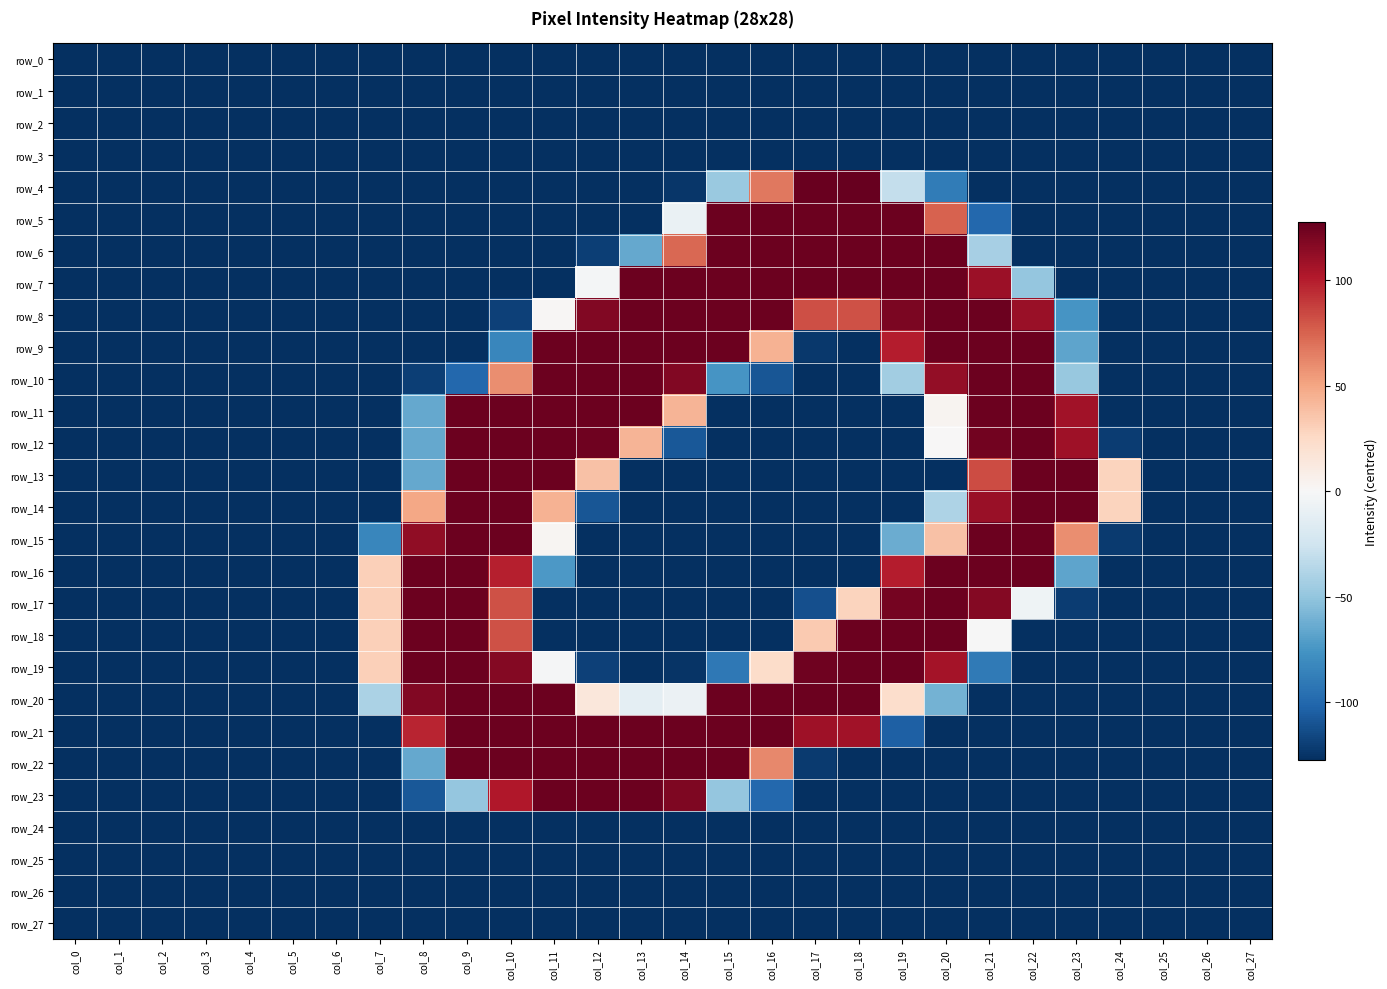

Reading left to right, what are all the values shown in this chart?

row_0: col_0=-127.5	col_1=-127.5	col_2=-127.5	col_3=-127.5	col_4=-127.5	col_5=-127.5	col_6=-127.5	col_7=-127.5	col_8=-127.5	col_9=-127.5	col_10=-127.5	col_11=-127.5	col_12=-127.5	col_13=-127.5	col_14=-127.5	col_15=-127.5	col_16=-127.5	col_17=-127.5	col_18=-127.5	col_19=-127.5	col_20=-127.5	col_21=-127.5	col_22=-127.5	col_23=-127.5	col_24=-127.5	col_25=-127.5	col_26=-127.5	col_27=-127.5
row_1: col_0=-127.5	col_1=-127.5	col_2=-127.5	col_3=-127.5	col_4=-127.5	col_5=-127.5	col_6=-127.5	col_7=-127.5	col_8=-127.5	col_9=-127.5	col_10=-127.5	col_11=-127.5	col_12=-127.5	col_13=-127.5	col_14=-127.5	col_15=-127.5	col_16=-127.5	col_17=-127.5	col_18=-127.5	col_19=-127.5	col_20=-127.5	col_21=-127.5	col_22=-127.5	col_23=-127.5	col_24=-127.5	col_25=-127.5	col_26=-127.5	col_27=-127.5
row_2: col_0=-127.5	col_1=-127.5	col_2=-127.5	col_3=-127.5	col_4=-127.5	col_5=-127.5	col_6=-127.5	col_7=-127.5	col_8=-127.5	col_9=-127.5	col_10=-127.5	col_11=-127.5	col_12=-127.5	col_13=-127.5	col_14=-127.5	col_15=-127.5	col_16=-127.5	col_17=-127.5	col_18=-127.5	col_19=-127.5	col_20=-127.5	col_21=-127.5	col_22=-127.5	col_23=-127.5	col_24=-127.5	col_25=-127.5	col_26=-127.5	col_27=-127.5
row_3: col_0=-127.5	col_1=-127.5	col_2=-127.5	col_3=-127.5	col_4=-127.5	col_5=-127.5	col_6=-127.5	col_7=-127.5	col_8=-127.5	col_9=-127.5	col_10=-127.5	col_11=-127.5	col_12=-127.5	col_13=-127.5	col_14=-127.5	col_15=-127.5	col_16=-127.5	col_17=-127.5	col_18=-127.5	col_19=-127.5	col_20=-127.5	col_21=-127.5	col_22=-127.5	col_23=-127.5	col_24=-127.5	col_25=-127.5	col_26=-127.5	col_27=-127.5
row_4: col_0=-127.5	col_1=-127.5	col_2=-127.5	col_3=-127.5	col_4=-127.5	col_5=-127.5	col_6=-127.5	col_7=-127.5	col_8=-127.5	col_9=-127.5	col_10=-127.5	col_11=-127.5	col_12=-127.5	col_13=-127.5	col_14=-124.5	col_15=-47.5	col_16=67.5	col_17=126.5	col_18=127.5	col_19=-30.5	col_20=-89.5	col_21=-127.5	col_22=-127.5	col_23=-127.5	col_24=-127.5	col_25=-127.5	col_26=-127.5	col_27=-127.5
row_5: col_0=-127.5	col_1=-127.5	col_2=-127.5	col_3=-127.5	col_4=-127.5	col_5=-127.5	col_6=-127.5	col_7=-127.5	col_8=-127.5	col_9=-127.5	col_10=-127.5	col_11=-127.5	col_12=-127.5	col_13=-127.5	col_14=-8.5	col_15=125.5	col_16=125.5	col_17=125.5	col_18=125.5	col_19=125.5	col_20=75.5	col_21=-100.5	col_22=-127.5	col_23=-127.5	col_24=-127.5	col_25=-127.5	col_26=-127.5	col_27=-127.5
row_6: col_0=-127.5	col_1=-127.5	col_2=-127.5	col_3=-127.5	col_4=-127.5	col_5=-127.5	col_6=-127.5	col_7=-127.5	col_8=-127.5	col_9=-127.5	col_10=-127.5	col_11=-127.5	col_12=-120.5	col_13=-65.5	col_14=73.5	col_15=125.5	col_16=125.5	col_17=125.5	col_18=125.5	col_19=125.5	col_20=125.5	col_21=-42.5	col_22=-127.5	col_23=-127.5	col_24=-127.5	col_25=-127.5	col_26=-127.5	col_27=-127.5
row_7: col_0=-127.5	col_1=-127.5	col_2=-127.5	col_3=-127.5	col_4=-127.5	col_5=-127.5	col_6=-127.5	col_7=-127.5	col_8=-127.5	col_9=-127.5	col_10=-127.5	col_11=-127.5	col_12=-2.5	col_13=125.5	col_14=125.5	col_15=125.5	col_16=125.5	col_17=125.5	col_18=125.5	col_19=125.5	col_20=125.5	col_21=109.5	col_22=-49.5	col_23=-127.5	col_24=-127.5	col_25=-127.5	col_26=-127.5	col_27=-127.5
row_8: col_0=-127.5	col_1=-127.5	col_2=-127.5	col_3=-127.5	col_4=-127.5	col_5=-127.5	col_6=-127.5	col_7=-127.5	col_8=-127.5	col_9=-127.5	col_10=-119.5	col_11=1.5	col_12=118.5	col_13=125.5	col_14=125.5	col_15=125.5	col_16=125.5	col_17=82.5	col_18=81.5	col_19=120.5	col_20=125.5	col_21=125.5	col_22=110.5	col_23=-75.5	col_24=-127.5	col_25=-127.5	col_26=-127.5	col_27=-127.5
row_9: col_0=-127.5	col_1=-127.5	col_2=-127.5	col_3=-127.5	col_4=-127.5	col_5=-127.5	col_6=-127.5	col_7=-127.5	col_8=-127.5	col_9=-127.5	col_10=-83.5	col_11=125.5	col_12=125.5	col_13=125.5	col_14=125.5	col_15=125.5	col_16=44.5	col_17=-123.5	col_18=-127.5	col_19=100.5	col_20=125.5	col_21=125.5	col_22=125.5	col_23=-67.5	col_24=-127.5	col_25=-127.5	col_26=-127.5	col_27=-127.5
row_10: col_0=-127.5	col_1=-127.5	col_2=-127.5	col_3=-127.5	col_4=-127.5	col_5=-127.5	col_6=-127.5	col_7=-127.5	col_8=-120.5	col_9=-100.5	col_10=59.5	col_11=125.5	col_12=125.5	col_13=125.5	col_14=118.5	col_15=-75.5	col_16=-109.5	col_17=-127.5	col_18=-127.5	col_19=-44.5	col_20=112.5	col_21=125.5	col_22=125.5	col_23=-48.5	col_24=-127.5	col_25=-127.5	col_26=-127.5	col_27=-127.5
row_11: col_0=-127.5	col_1=-127.5	col_2=-127.5	col_3=-127.5	col_4=-127.5	col_5=-127.5	col_6=-127.5	col_7=-127.5	col_8=-65.5	col_9=125.5	col_10=125.5	col_11=125.5	col_12=125.5	col_13=125.5	col_14=43.5	col_15=-127.5	col_16=-127.5	col_17=-127.5	col_18=-127.5	col_19=-127.5	col_20=3.5	col_21=125.5	col_22=125.5	col_23=107.5	col_24=-127.5	col_25=-127.5	col_26=-127.5	col_27=-127.5
row_12: col_0=-127.5	col_1=-127.5	col_2=-127.5	col_3=-127.5	col_4=-127.5	col_5=-127.5	col_6=-127.5	col_7=-127.5	col_8=-65.5	col_9=125.5	col_10=125.5	col_11=125.5	col_12=124.5	col_13=43.5	col_14=-108.5	col_15=-127.5	col_16=-127.5	col_17=-127.5	col_18=-127.5	col_19=-127.5	col_20=0.5	col_21=123.5	col_22=125.5	col_23=108.5	col_24=-121.5	col_25=-127.5	col_26=-127.5	col_27=-127.5
row_13: col_0=-127.5	col_1=-127.5	col_2=-127.5	col_3=-127.5	col_4=-127.5	col_5=-127.5	col_6=-127.5	col_7=-127.5	col_8=-65.5	col_9=125.5	col_10=125.5	col_11=125.5	col_12=37.5	col_13=-127.5	col_14=-127.5	col_15=-127.5	col_16=-127.5	col_17=-127.5	col_18=-127.5	col_19=-127.5	col_20=-127.5	col_21=83.5	col_22=125.5	col_23=125.5	col_24=28.5	col_25=-127.5	col_26=-127.5	col_27=-127.5
row_14: col_0=-127.5	col_1=-127.5	col_2=-127.5	col_3=-127.5	col_4=-127.5	col_5=-127.5	col_6=-127.5	col_7=-127.5	col_8=49.5	col_9=125.5	col_10=125.5	col_11=44.5	col_12=-109.5	col_13=-127.5	col_14=-127.5	col_15=-127.5	col_16=-127.5	col_17=-127.5	col_18=-127.5	col_19=-127.5	col_20=-39.5	col_21=110.5	col_22=125.5	col_23=125.5	col_24=28.5	col_25=-127.5	col_26=-127.5	col_27=-127.5
row_15: col_0=-127.5	col_1=-127.5	col_2=-127.5	col_3=-127.5	col_4=-127.5	col_5=-127.5	col_6=-127.5	col_7=-83.5	col_8=113.5	col_9=125.5	col_10=125.5	col_11=2.5	col_12=-127.5	col_13=-127.5	col_14=-127.5	col_15=-127.5	col_16=-127.5	col_17=-127.5	col_18=-127.5	col_19=-63.5	col_20=37.5	col_21=125.5	col_22=125.5	col_23=59.5	col_24=-122.5	col_25=-127.5	col_26=-127.5	col_27=-127.5
row_16: col_0=-127.5	col_1=-127.5	col_2=-127.5	col_3=-127.5	col_4=-127.5	col_5=-127.5	col_6=-127.5	col_7=30.5	col_8=125.5	col_9=125.5	col_10=99.5	col_11=-73.5	col_12=-127.5	col_13=-127.5	col_14=-127.5	col_15=-127.5	col_16=-127.5	col_17=-127.5	col_18=-127.5	col_19=100.5	col_20=125.5	col_21=125.5	col_22=125.5	col_23=-67.5	col_24=-127.5	col_25=-127.5	col_26=-127.5	col_27=-127.5
row_17: col_0=-127.5	col_1=-127.5	col_2=-127.5	col_3=-127.5	col_4=-127.5	col_5=-127.5	col_6=-127.5	col_7=30.5	col_8=125.5	col_9=125.5	col_10=81.5	col_11=-127.5	col_12=-127.5	col_13=-127.5	col_14=-127.5	col_15=-127.5	col_16=-127.5	col_17=-112.5	col_18=28.5	col_19=122.5	col_20=125.5	col_21=117.5	col_22=-5.5	col_23=-121.5	col_24=-127.5	col_25=-127.5	col_26=-127.5	col_27=-127.5
row_18: col_0=-127.5	col_1=-127.5	col_2=-127.5	col_3=-127.5	col_4=-127.5	col_5=-127.5	col_6=-127.5	col_7=30.5	col_8=125.5	col_9=125.5	col_10=81.5	col_11=-127.5	col_12=-127.5	col_13=-127.5	col_14=-127.5	col_15=-127.5	col_16=-127.5	col_17=33.5	col_18=125.5	col_19=125.5	col_20=125.5	col_21=-0.5	col_22=-127.5	col_23=-127.5	col_24=-127.5	col_25=-127.5	col_26=-127.5	col_27=-127.5
row_19: col_0=-127.5	col_1=-127.5	col_2=-127.5	col_3=-127.5	col_4=-127.5	col_5=-127.5	col_6=-127.5	col_7=30.5	col_8=125.5	col_9=125.5	col_10=117.5	col_11=-1.5	col_12=-119.5	col_13=-127.5	col_14=-125.5	col_15=-91.5	col_16=23.5	col_17=124.5	col_18=125.5	col_19=125.5	col_20=106.5	col_21=-90.5	col_22=-127.5	col_23=-127.5	col_24=-127.5	col_25=-127.5	col_26=-127.5	col_27=-127.5
row_20: col_0=-127.5	col_1=-127.5	col_2=-127.5	col_3=-127.5	col_4=-127.5	col_5=-127.5	col_6=-127.5	col_7=-40.5	col_8=118.5	col_9=125.5	col_10=125.5	col_11=125.5	col_12=14.5	col_13=-12.5	col_14=-7.5	col_15=125.5	col_16=125.5	col_17=125.5	col_18=125.5	col_19=22.5	col_20=-60.5	col_21=-127.5	col_22=-127.5	col_23=-127.5	col_24=-127.5	col_25=-127.5	col_26=-127.5	col_27=-127.5
row_21: col_0=-127.5	col_1=-127.5	col_2=-127.5	col_3=-127.5	col_4=-127.5	col_5=-127.5	col_6=-127.5	col_7=-127.5	col_8=97.5	col_9=125.5	col_10=125.5	col_11=125.5	col_12=125.5	col_13=125.5	col_14=125.5	col_15=125.5	col_16=125.5	col_17=108.5	col_18=107.5	col_19=-104.5	col_20=-127.5	col_21=-127.5	col_22=-127.5	col_23=-127.5	col_24=-127.5	col_25=-127.5	col_26=-127.5	col_27=-127.5
row_22: col_0=-127.5	col_1=-127.5	col_2=-127.5	col_3=-127.5	col_4=-127.5	col_5=-127.5	col_6=-127.5	col_7=-127.5	col_8=-65.5	col_9=125.5	col_10=125.5	col_11=125.5	col_12=125.5	col_13=125.5	col_14=125.5	col_15=125.5	col_16=61.5	col_17=-122.5	col_18=-127.5	col_19=-127.5	col_20=-127.5	col_21=-127.5	col_22=-127.5	col_23=-127.5	col_24=-127.5	col_25=-127.5	col_26=-127.5	col_27=-127.5
row_23: col_0=-127.5	col_1=-127.5	col_2=-127.5	col_3=-127.5	col_4=-127.5	col_5=-127.5	col_6=-127.5	col_7=-127.5	col_8=-108.5	col_9=-49.5	col_10=102.5	col_11=125.5	col_12=125.5	col_13=125.5	col_14=119.5	col_15=-49.5	col_16=-100.5	col_17=-127.5	col_18=-127.5	col_19=-127.5	col_20=-127.5	col_21=-127.5	col_22=-127.5	col_23=-127.5	col_24=-127.5	col_25=-127.5	col_26=-127.5	col_27=-127.5
row_24: col_0=-127.5	col_1=-127.5	col_2=-127.5	col_3=-127.5	col_4=-127.5	col_5=-127.5	col_6=-127.5	col_7=-127.5	col_8=-127.5	col_9=-127.5	col_10=-127.5	col_11=-127.5	col_12=-127.5	col_13=-127.5	col_14=-127.5	col_15=-127.5	col_16=-127.5	col_17=-127.5	col_18=-127.5	col_19=-127.5	col_20=-127.5	col_21=-127.5	col_22=-127.5	col_23=-127.5	col_24=-127.5	col_25=-127.5	col_26=-127.5	col_27=-127.5
row_25: col_0=-127.5	col_1=-127.5	col_2=-127.5	col_3=-127.5	col_4=-127.5	col_5=-127.5	col_6=-127.5	col_7=-127.5	col_8=-127.5	col_9=-127.5	col_10=-127.5	col_11=-127.5	col_12=-127.5	col_13=-127.5	col_14=-127.5	col_15=-127.5	col_16=-127.5	col_17=-127.5	col_18=-127.5	col_19=-127.5	col_20=-127.5	col_21=-127.5	col_22=-127.5	col_23=-127.5	col_24=-127.5	col_25=-127.5	col_26=-127.5	col_27=-127.5
row_26: col_0=-127.5	col_1=-127.5	col_2=-127.5	col_3=-127.5	col_4=-127.5	col_5=-127.5	col_6=-127.5	col_7=-127.5	col_8=-127.5	col_9=-127.5	col_10=-127.5	col_11=-127.5	col_12=-127.5	col_13=-127.5	col_14=-127.5	col_15=-127.5	col_16=-127.5	col_17=-127.5	col_18=-127.5	col_19=-127.5	col_20=-127.5	col_21=-127.5	col_22=-127.5	col_23=-127.5	col_24=-127.5	col_25=-127.5	col_26=-127.5	col_27=-127.5
row_27: col_0=-127.5	col_1=-127.5	col_2=-127.5	col_3=-127.5	col_4=-127.5	col_5=-127.5	col_6=-127.5	col_7=-127.5	col_8=-127.5	col_9=-127.5	col_10=-127.5	col_11=-127.5	col_12=-127.5	col_13=-127.5	col_14=-127.5	col_15=-127.5	col_16=-127.5	col_17=-127.5	col_18=-127.5	col_19=-127.5	col_20=-127.5	col_21=-127.5	col_22=-127.5	col_23=-127.5	col_24=-127.5	col_25=-127.5	col_26=-127.5	col_27=-127.5